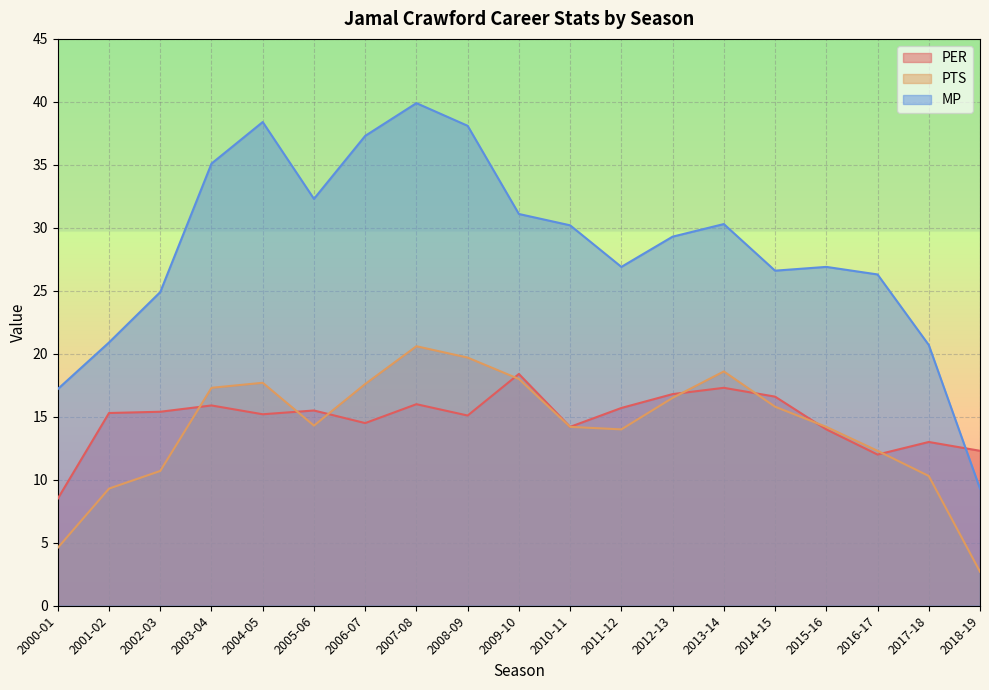

How many interior local peaks does the MP series have?

4